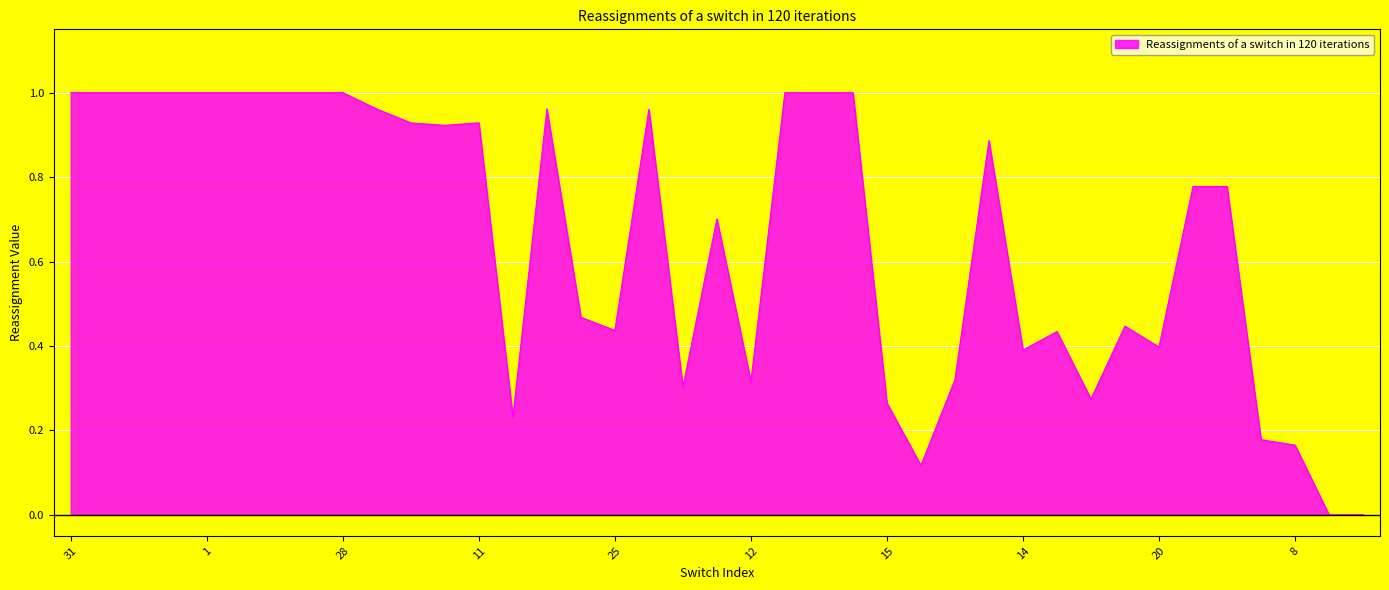

How many lines are shown in the chart?

1